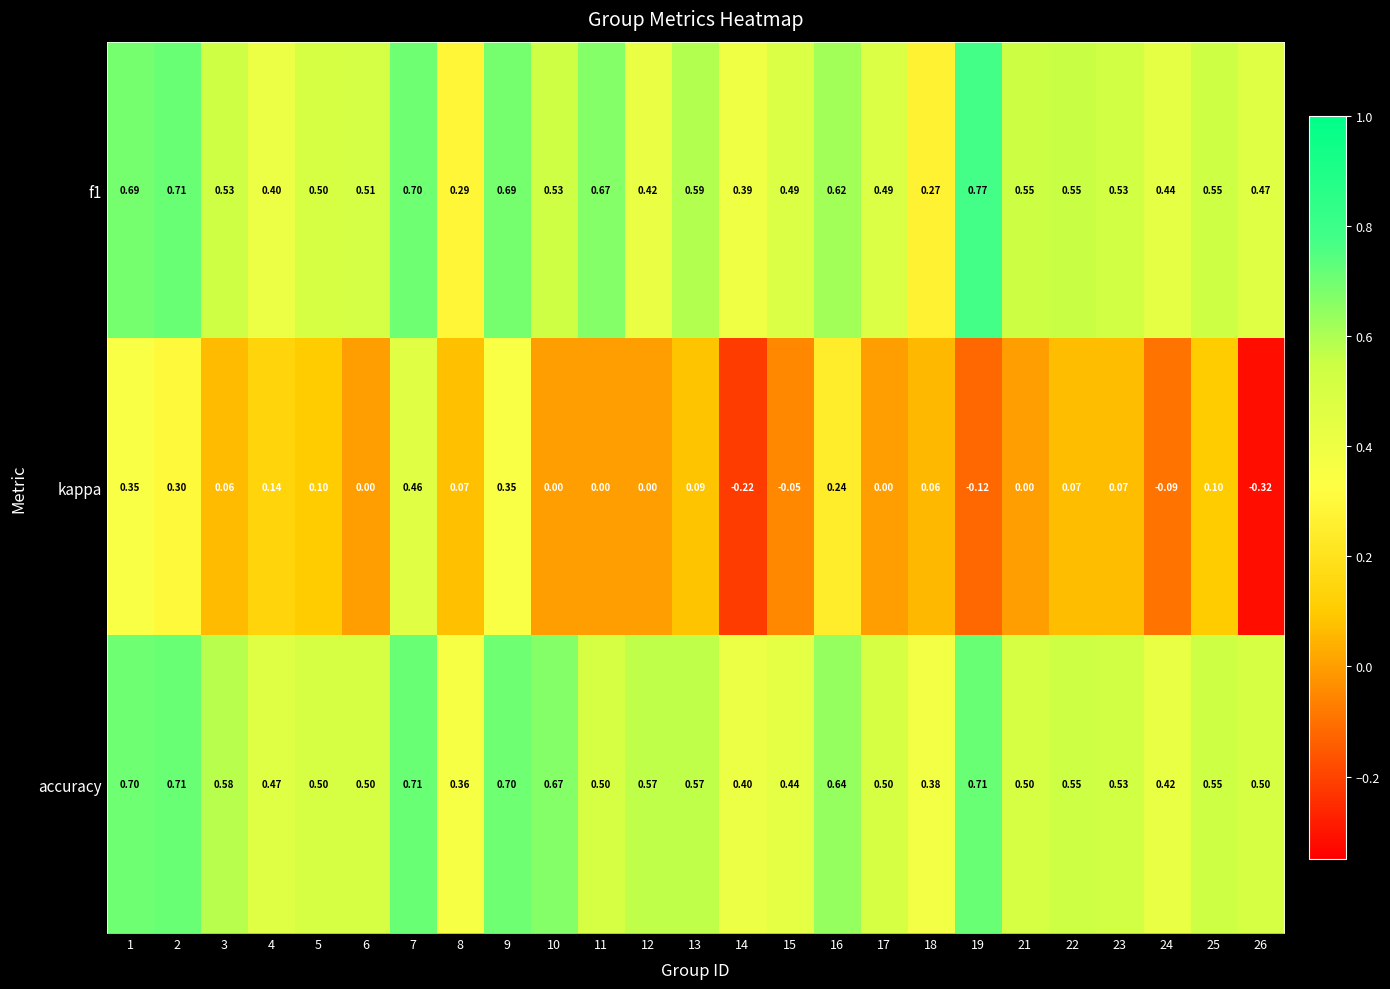

Between 6 and 15, which series saw the biggest shift?

accuracy